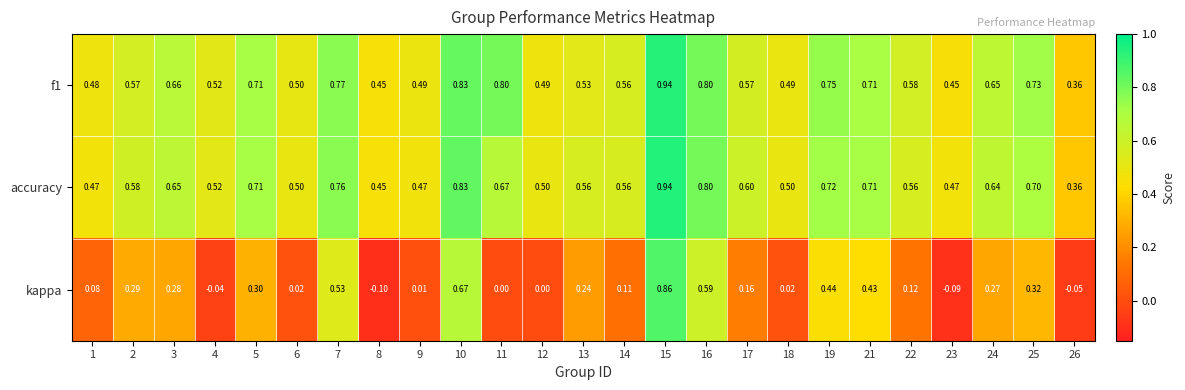

What is the spread (max minus min) of values at 13?

0.3